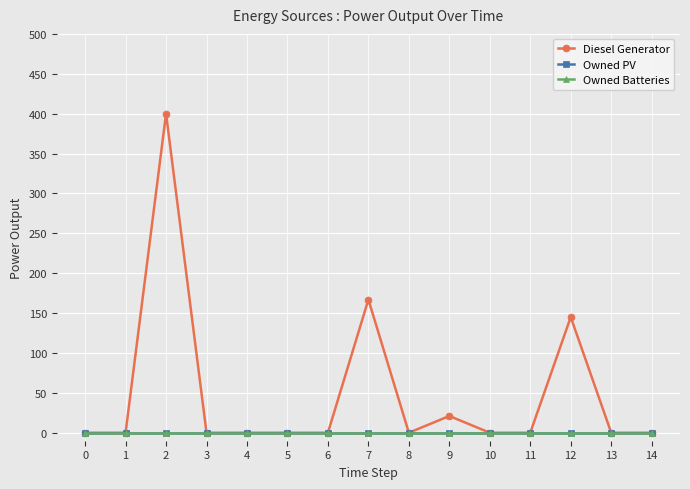

What is the difference between the highest and lowest values at 2?

400